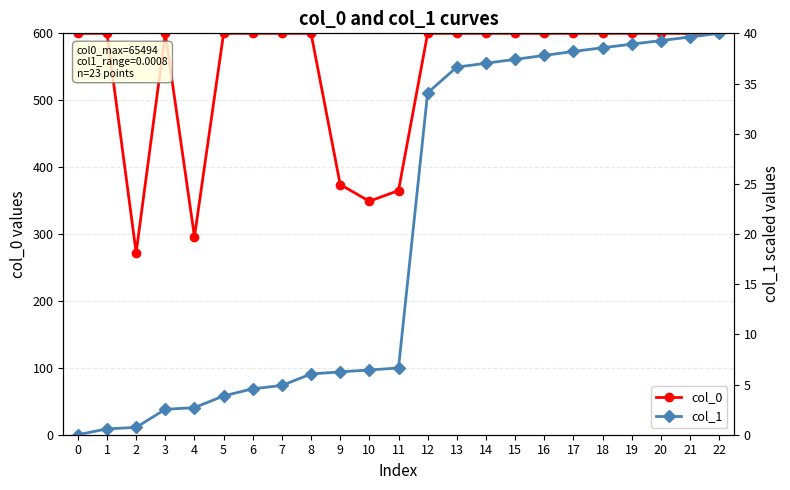

At which category is the sum across all series the highest?

22